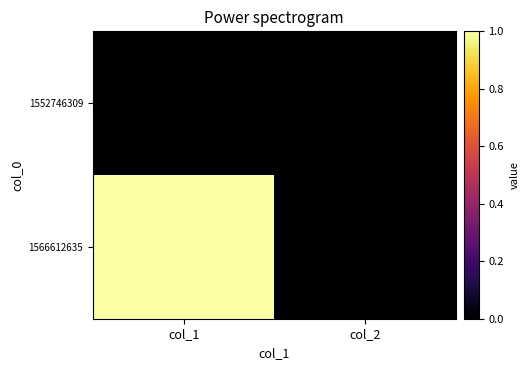

How many series are shown in this chart?

2